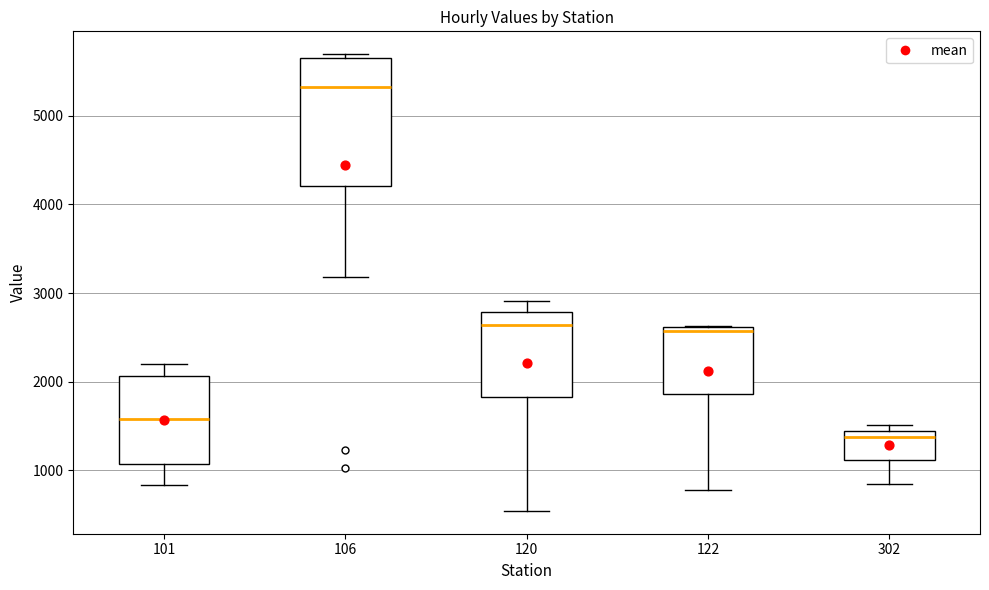

Which box's median line is the lowest?

302